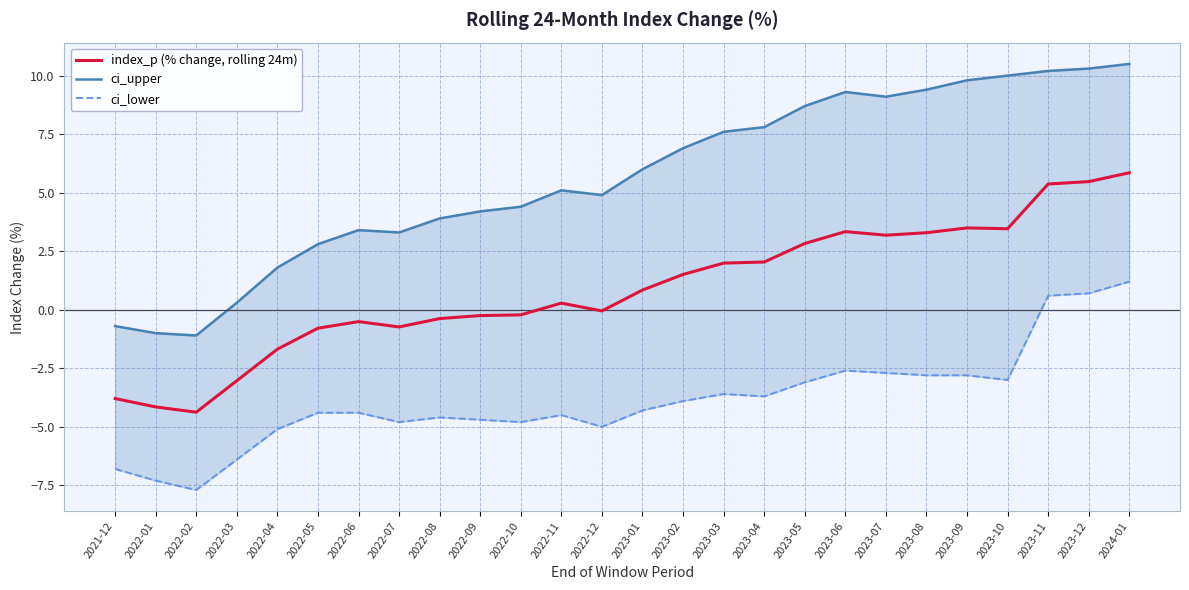

True or false: index_p (% change, rolling 24m) has more than 1 interior local peaks.

True